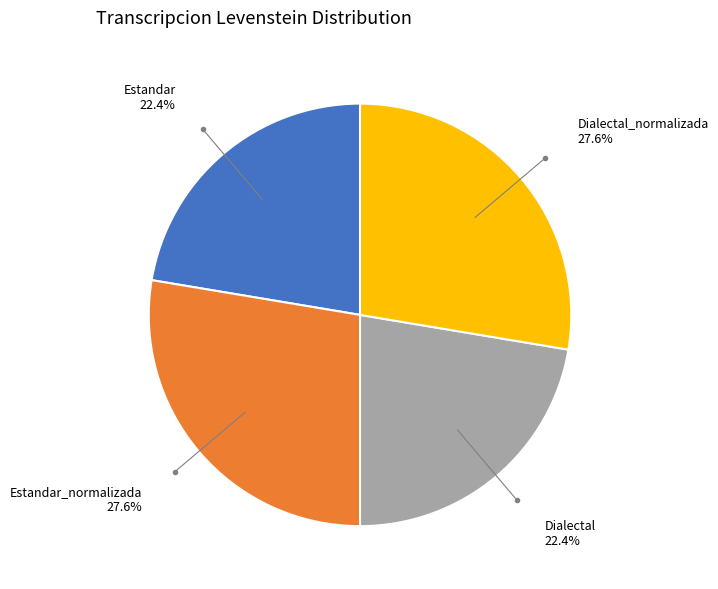

Count the number of slices in the pie.

4